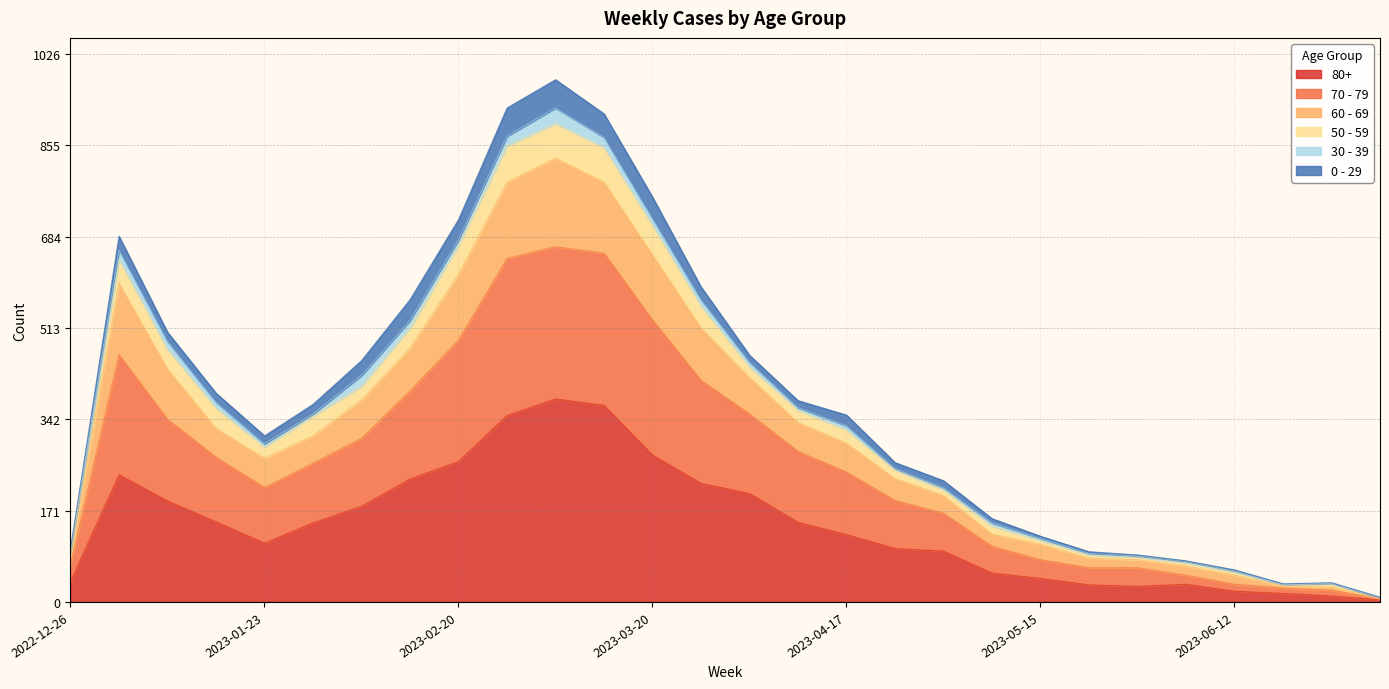

How many categories are shown in the chart?

28